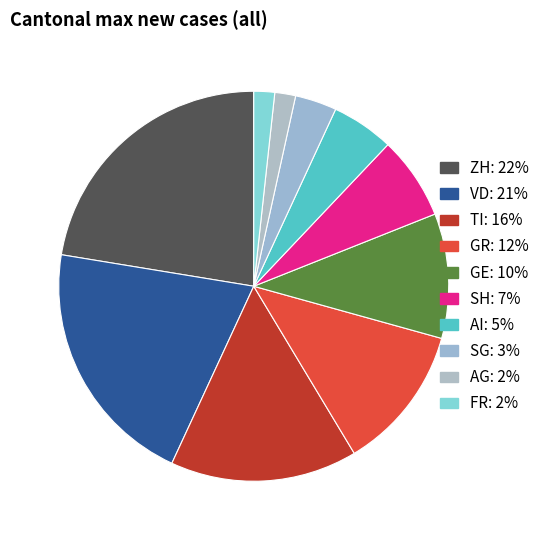

Is SG the majority of the pie?

No